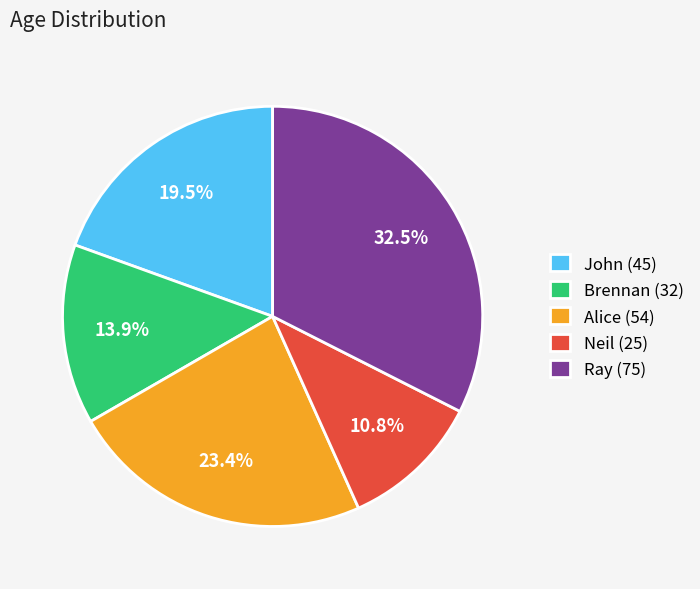

Count the number of slices in the pie.

5